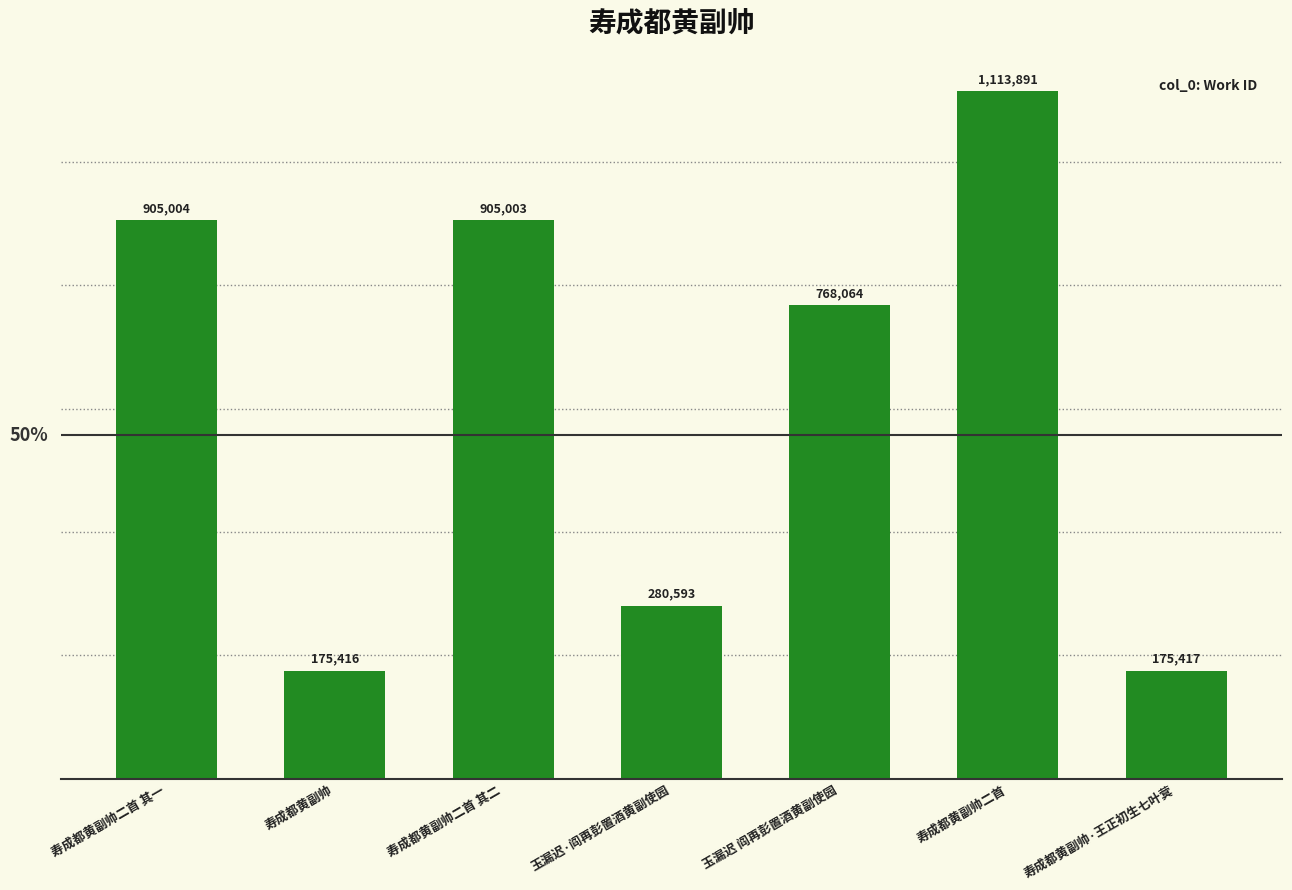

What is the label of the 3rd bar from the left?

寿成都黄副帅二首 其二